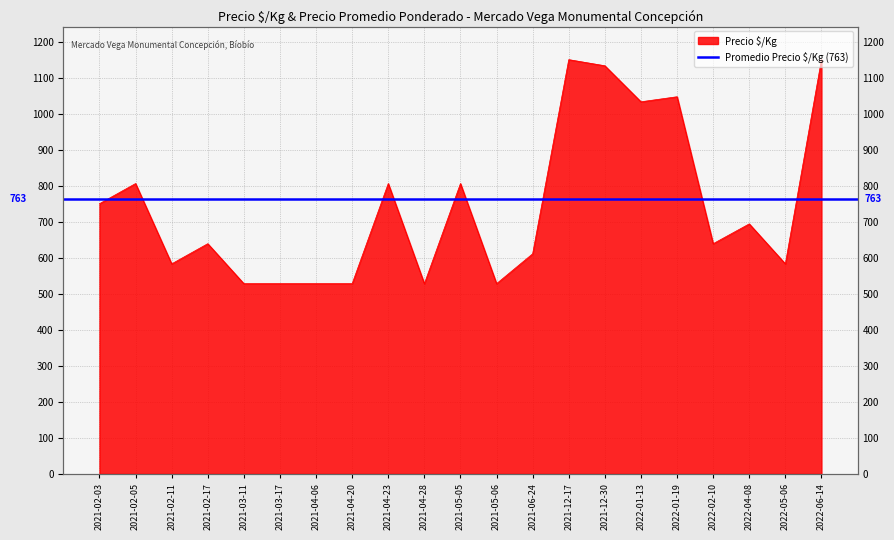

Approximately how many times larger is the value at 2021-04-06 compared to 2021-03-11?

1.0